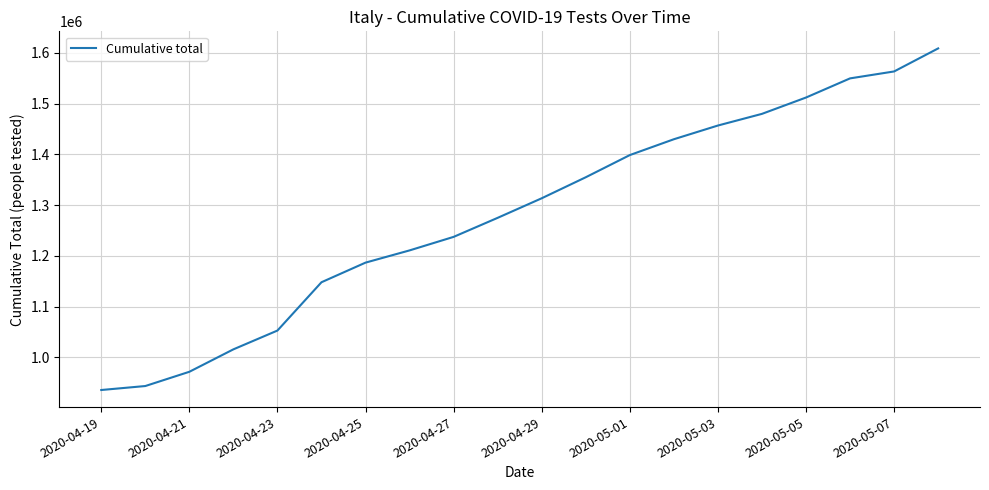

Count the number of categories in the chart.

20